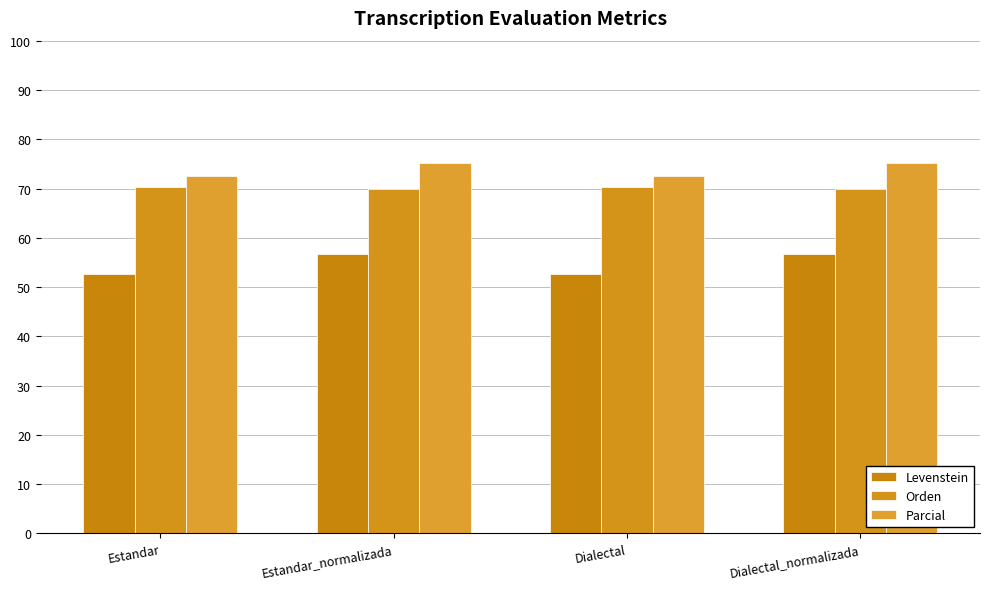

What is the difference between the maximum and minimum values in the Orden series?

0.4